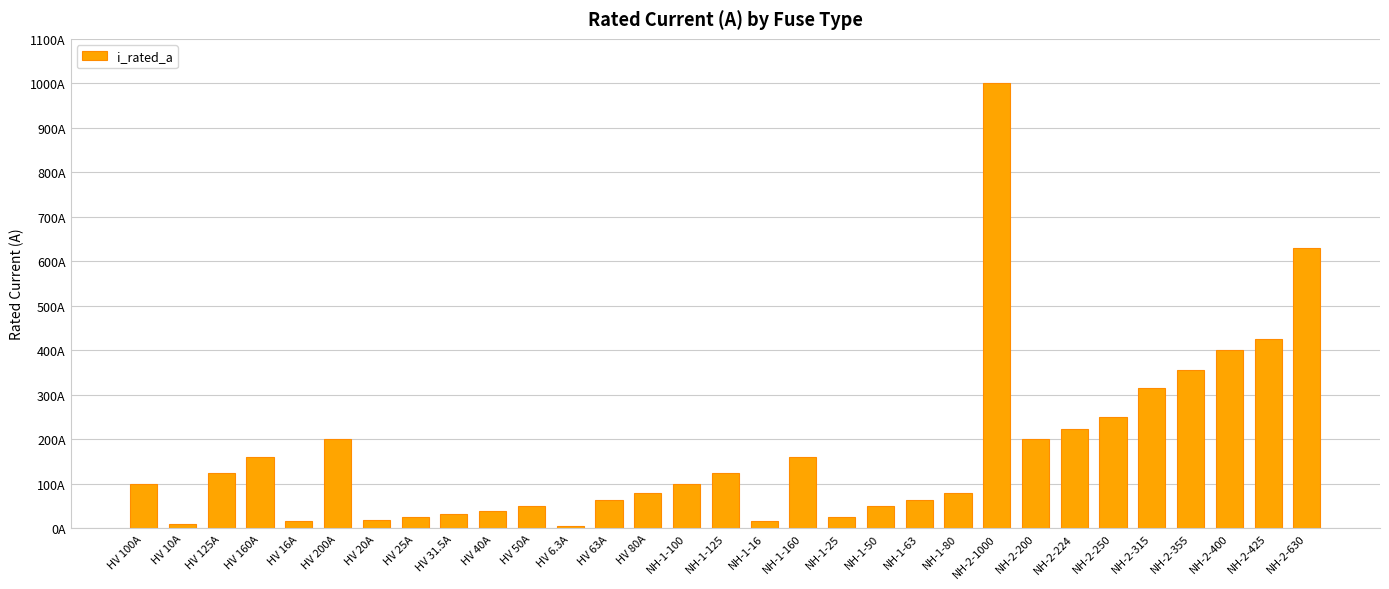

Is it true that the value at HV 125A is 198.3?

False